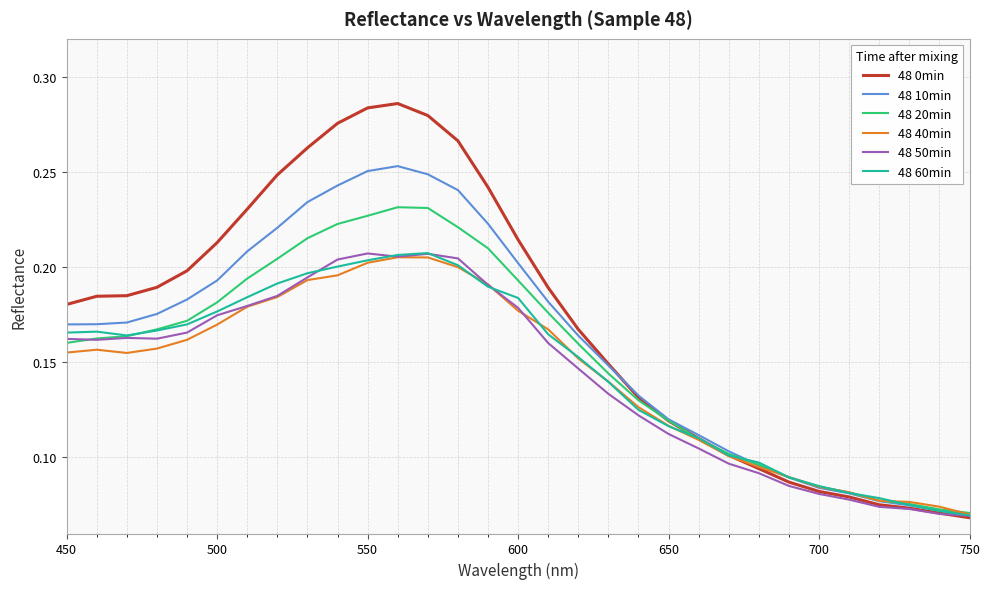

Which series has the largest total across all categories?

48 0min